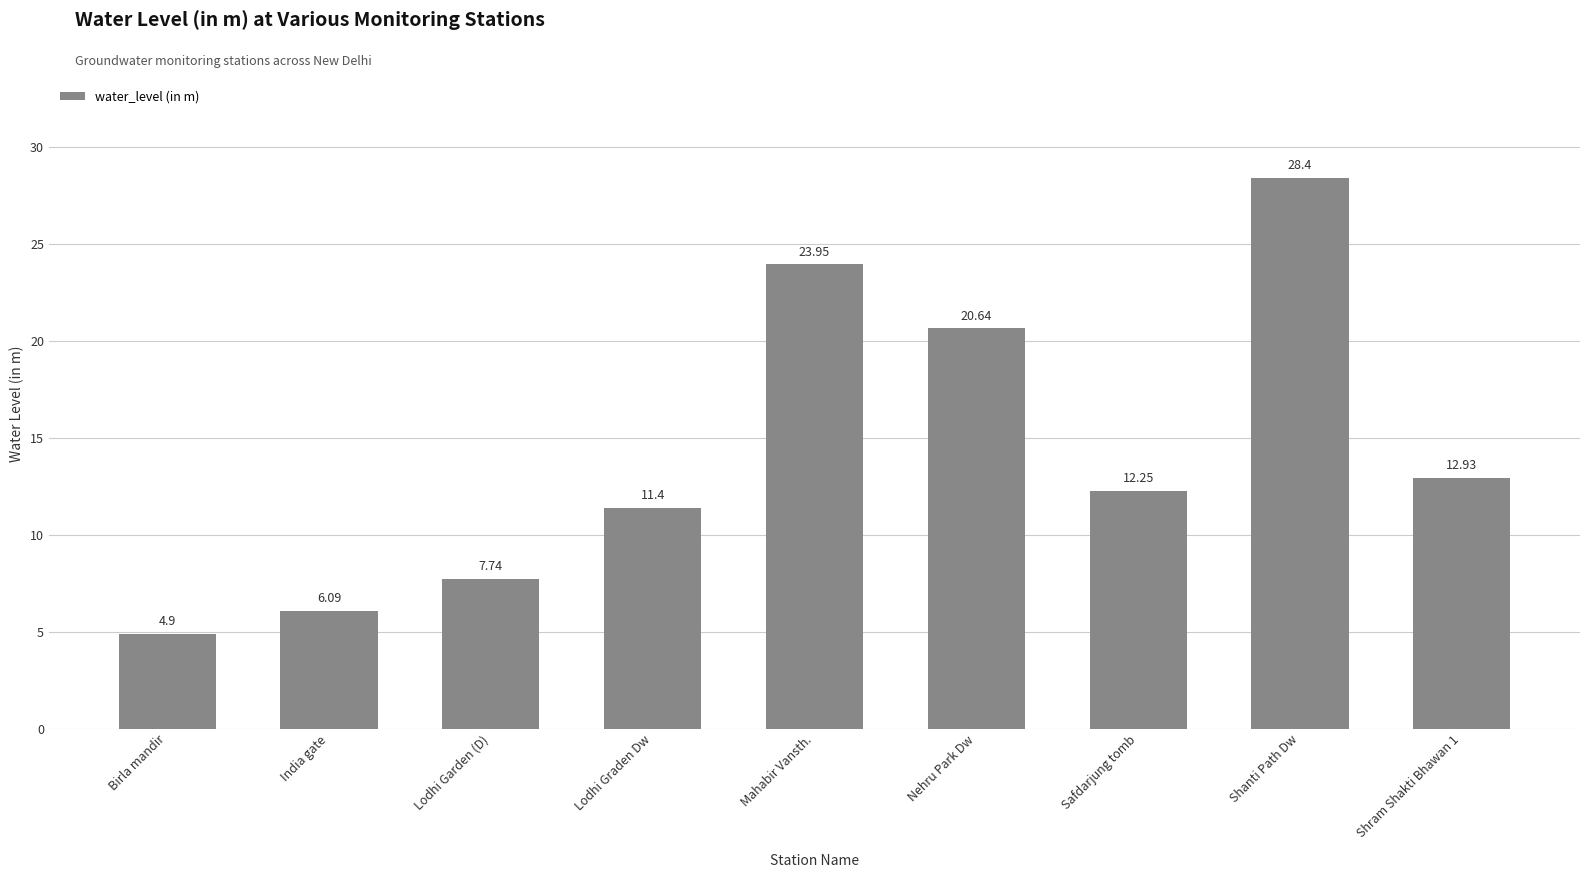

What is the value of the 9th bar from the left?

12.9